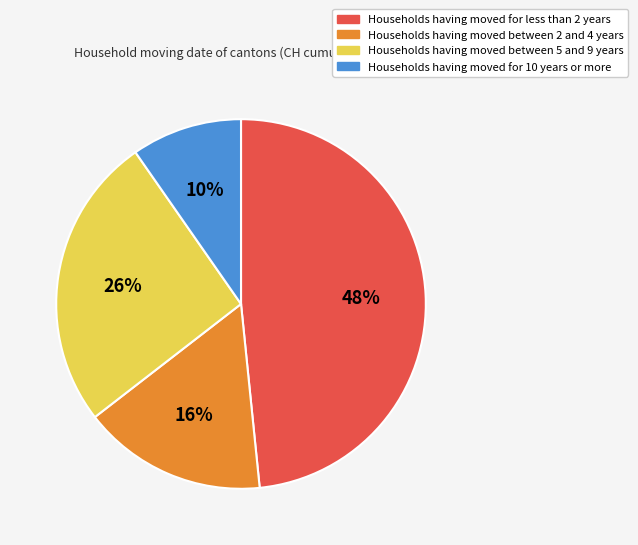

Is there any slice that represents more than half of the pie?

No